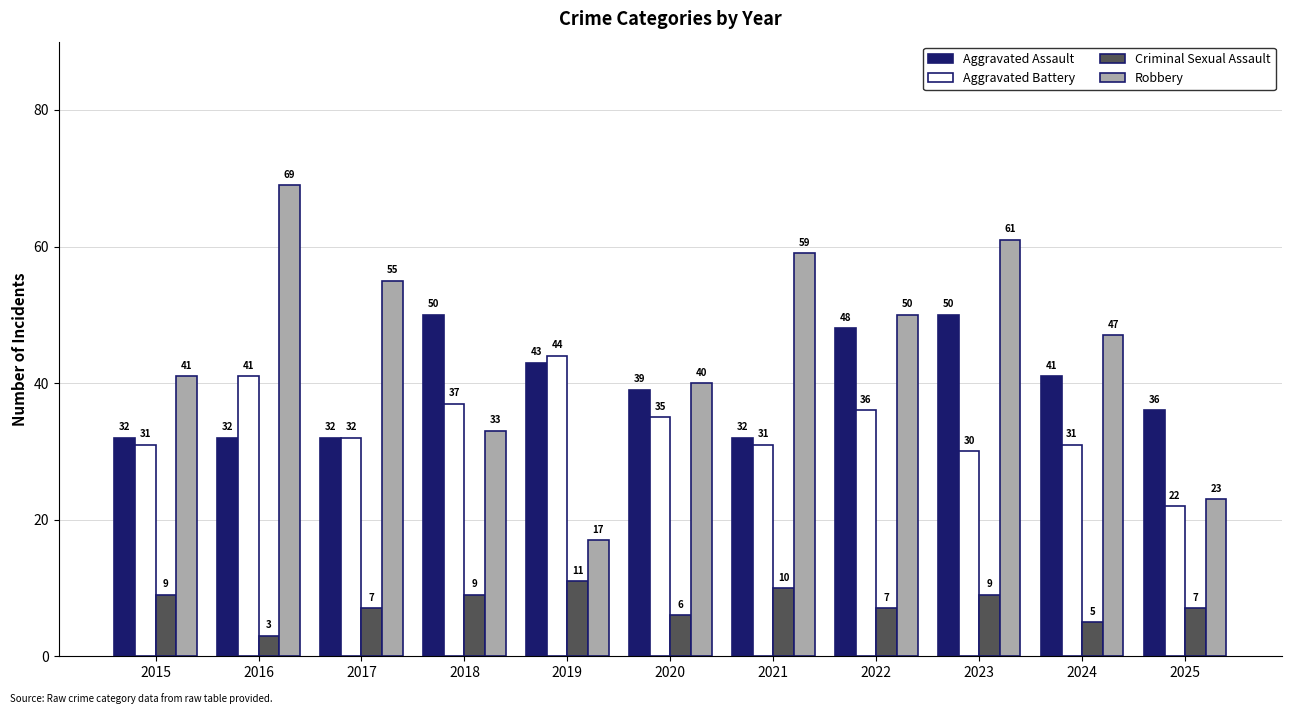

List the series in order of their peak value, lowest first.

Criminal Sexual Assault, Aggravated Battery, Aggravated Assault, Robbery